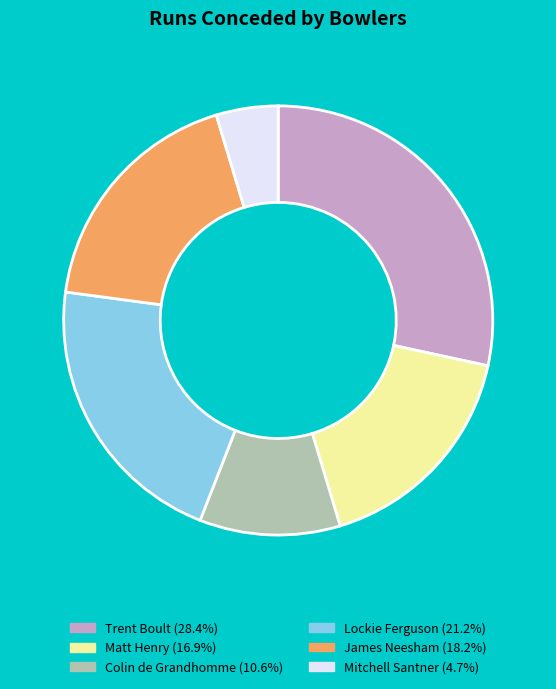

Is Mitchell Santner the majority of the pie?

No